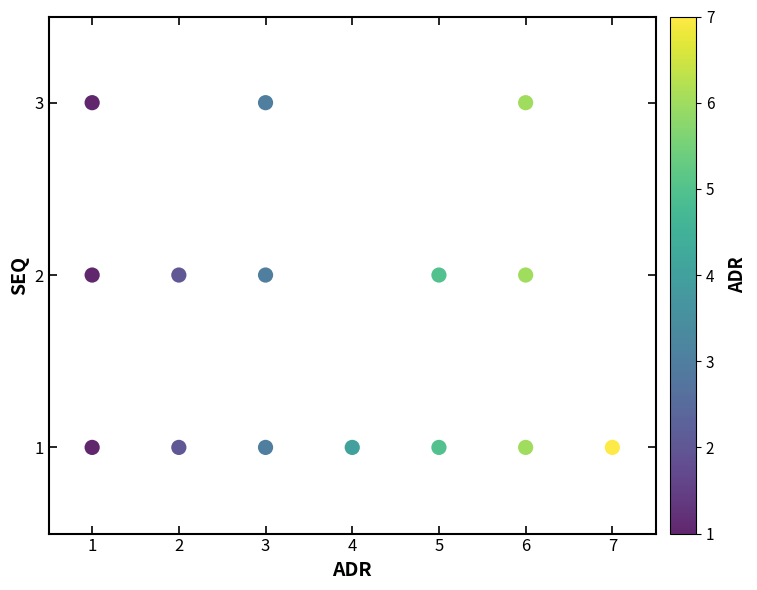

What is the range of X values (max minus min)?

6